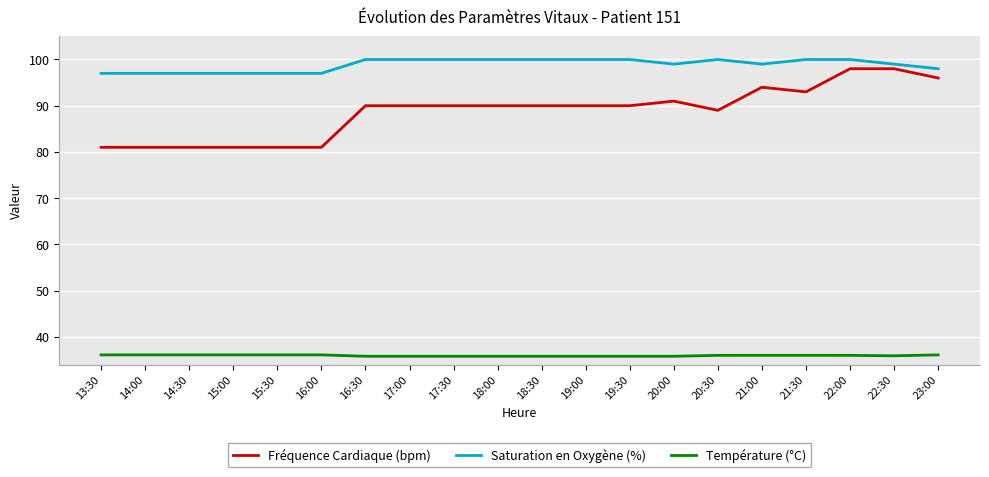

Which series has the widest spread of values?

Fréquence Cardiaque (bpm)